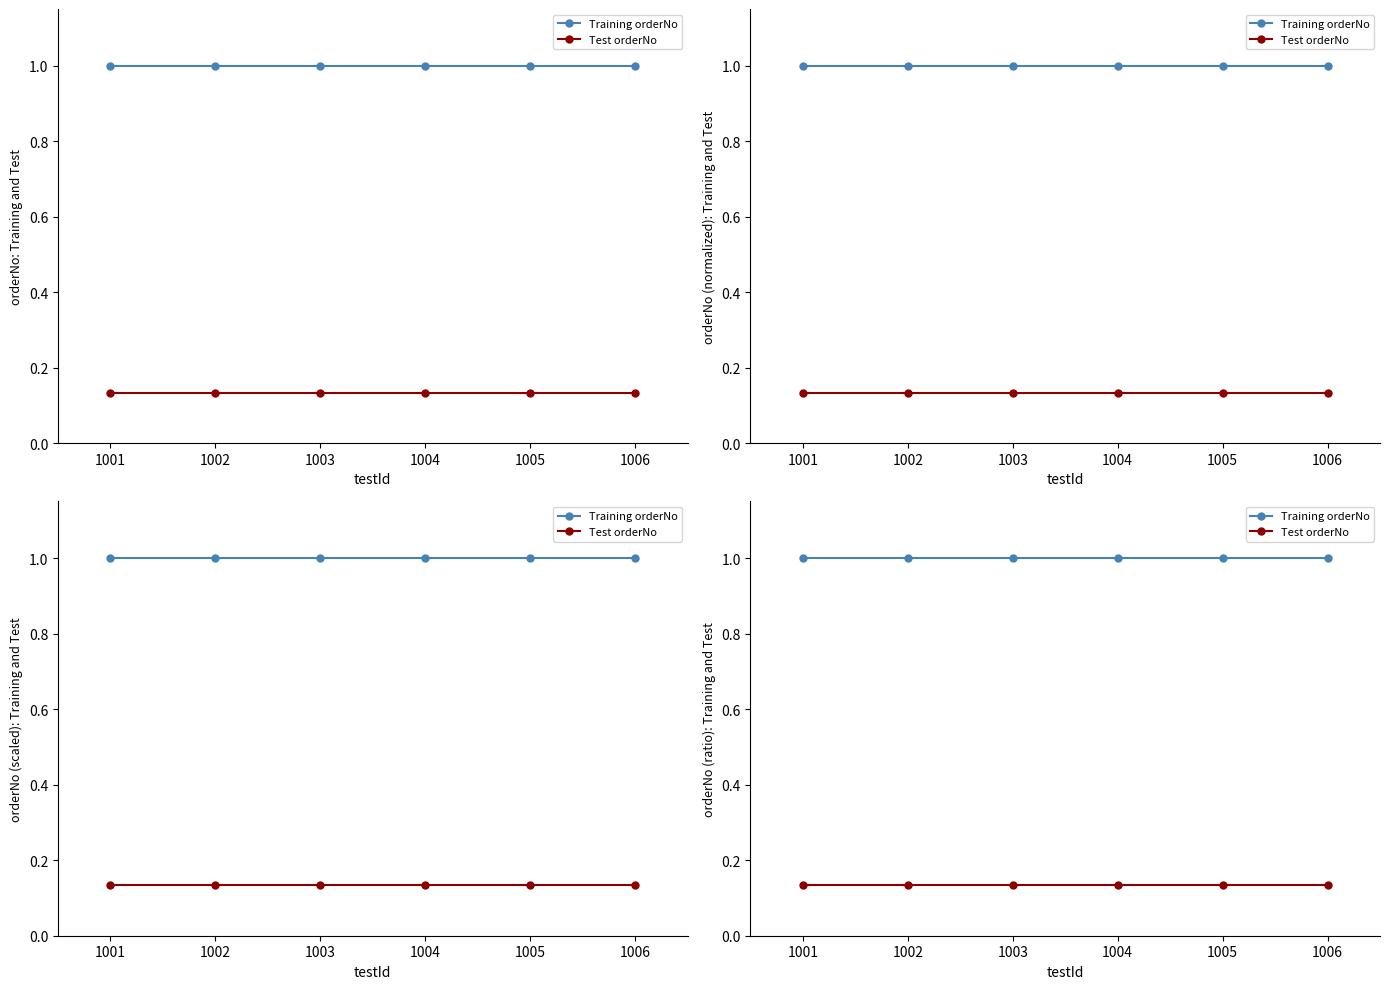

What is the difference between the highest and lowest values at 1001?

0.9